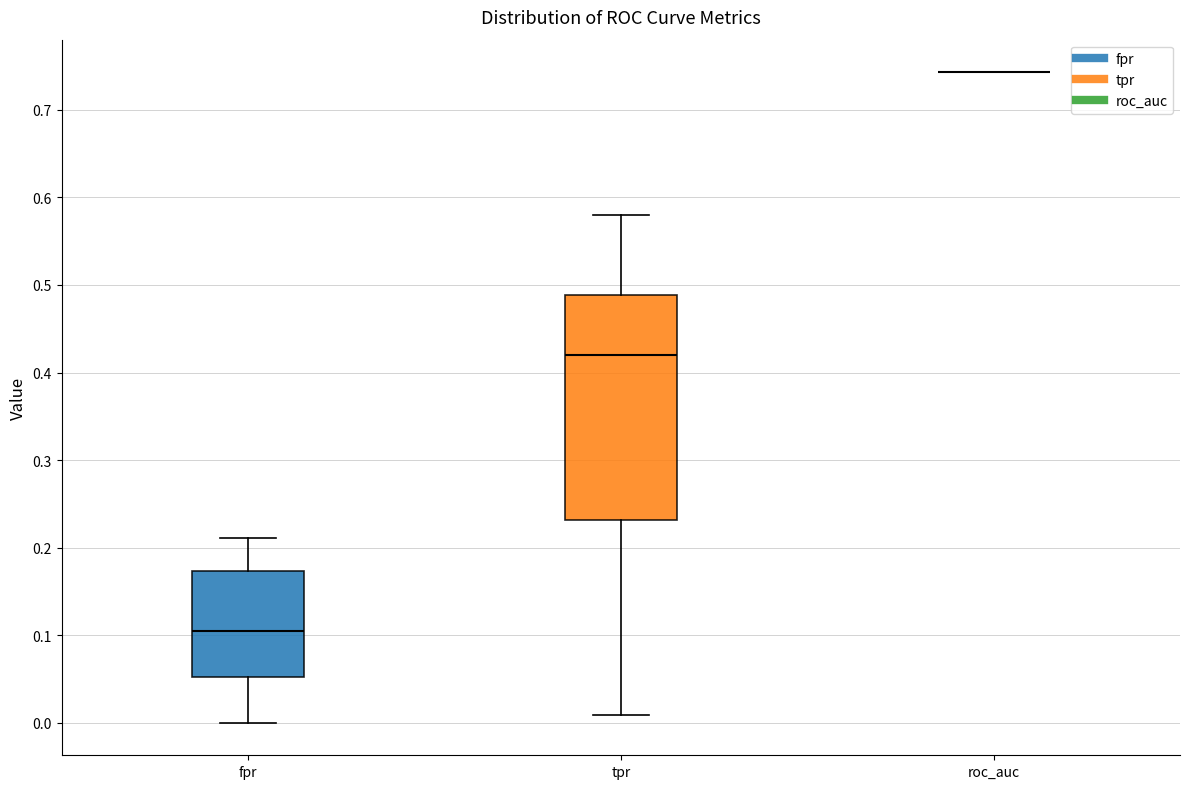

Reading left to right, read every box against the y-axis: the position of its median line, the range the box covers, and the ends of its whiskers. The values are not printed on the chart, so give them approximately, as read against the axis.

fpr: median 0.11, box 0.05 to 0.17, whiskers 0.00 to 0.21
tpr: median 0.42, box 0.23 to 0.49, whiskers 0.01 to 0.58
roc_auc: box collapsed to a line at 0.74, whiskers 0.74 to 0.74